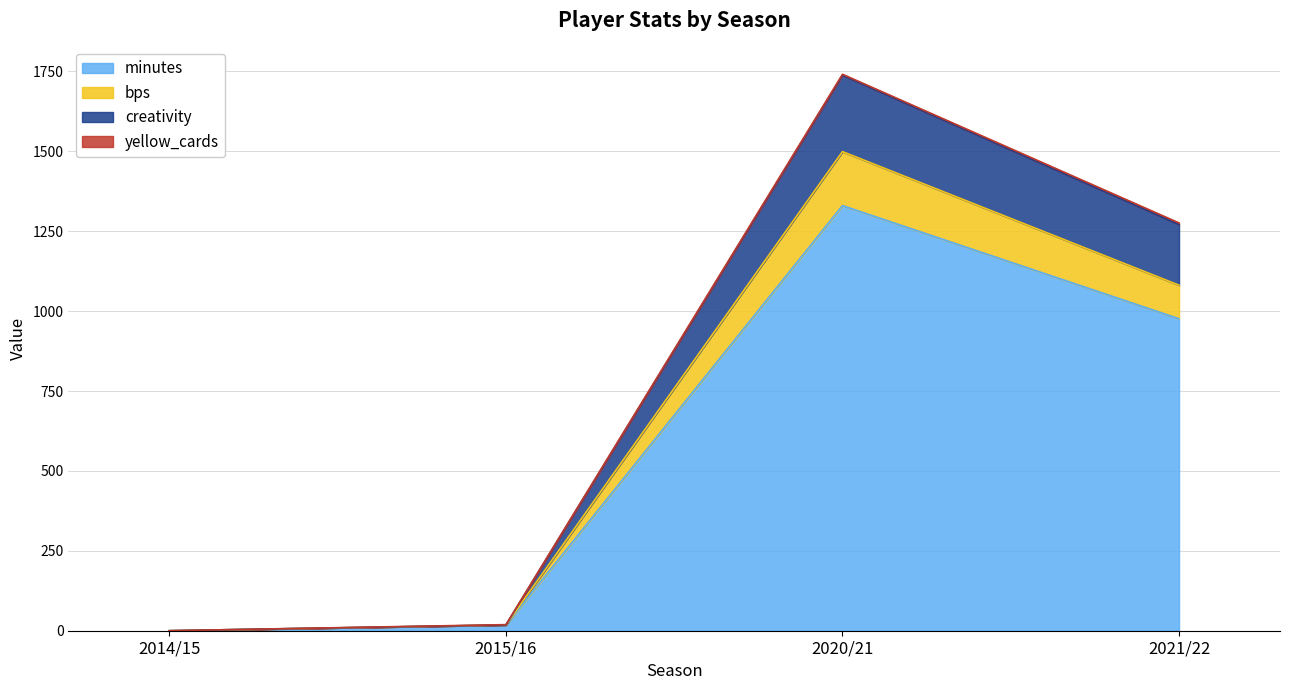

Which category has the highest value in the minutes series?

2020/21